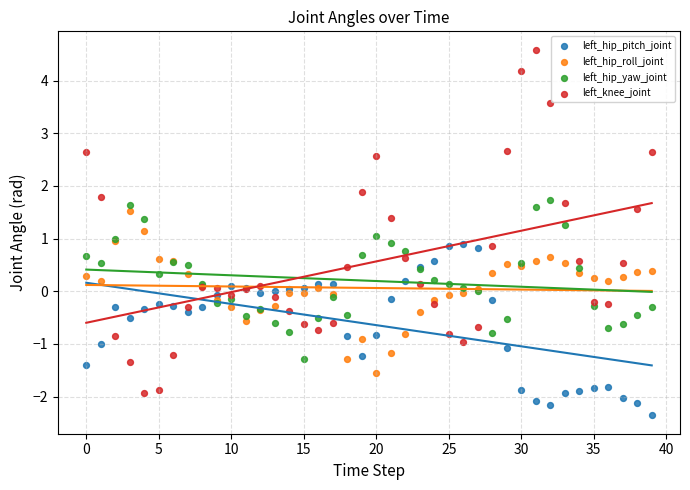

Which series contains the highest Y value?

left_knee_joint